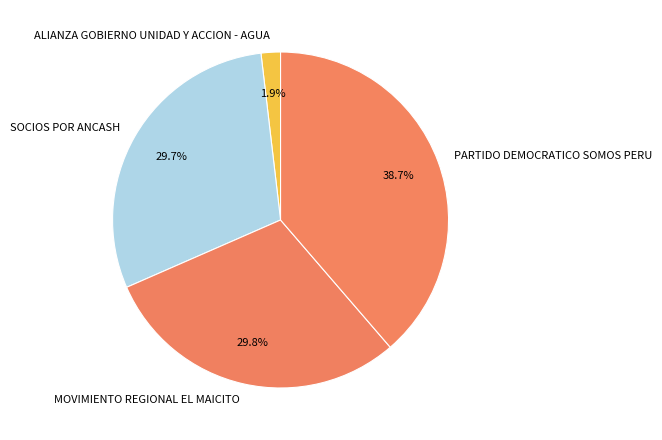

Is it true that MOVIMIENTO REGIONAL EL MAICITO is 30% of the pie?

True